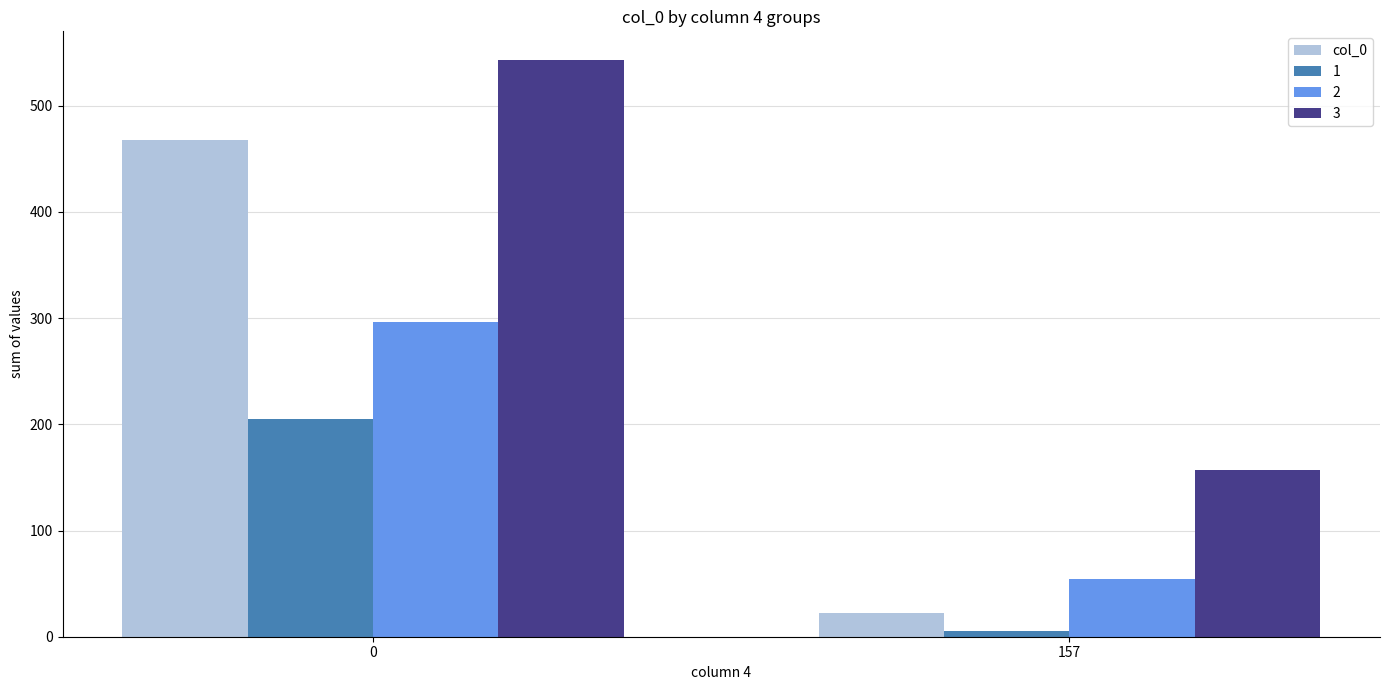

Rank the series by their average value, from highest to lowest.

3, col_0, 2, 1